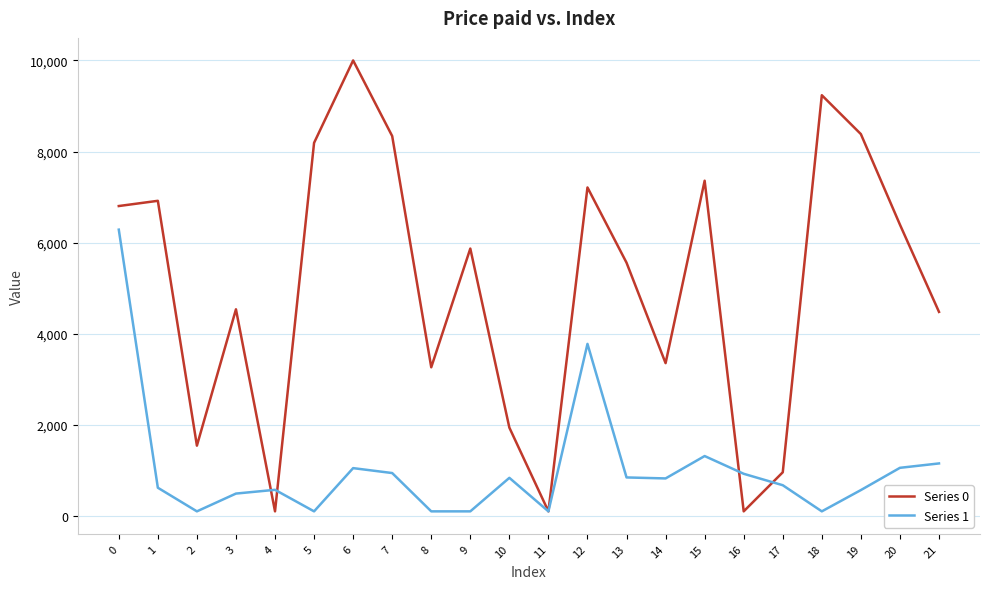

Which series has the widest spread of values?

Series 0